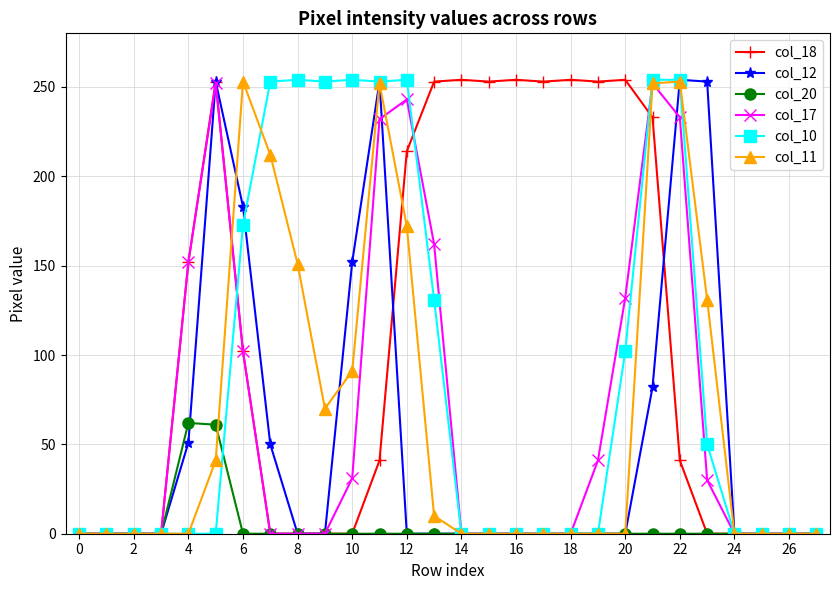

Which series has the largest total across all categories?

col_18